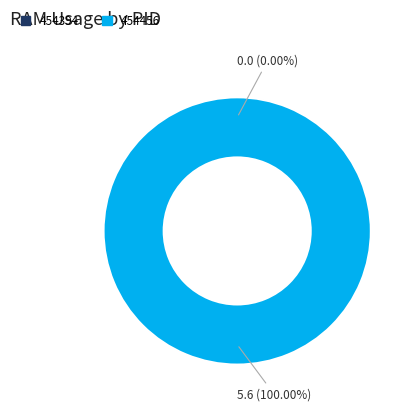

What is the change in value from 454394 to 454456?

+5.6